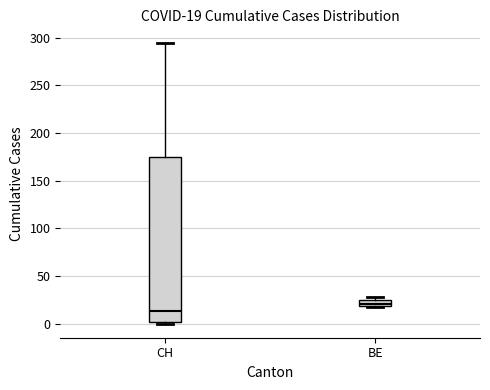

Which box has the lowest median line?

CH